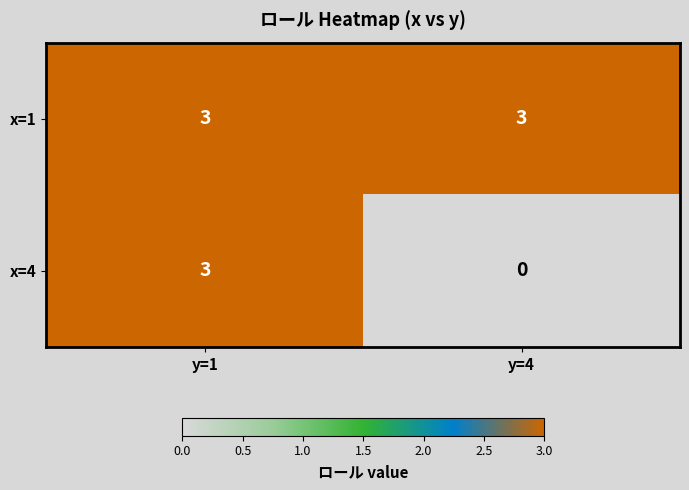

What is the sum of all x=4 values?

3